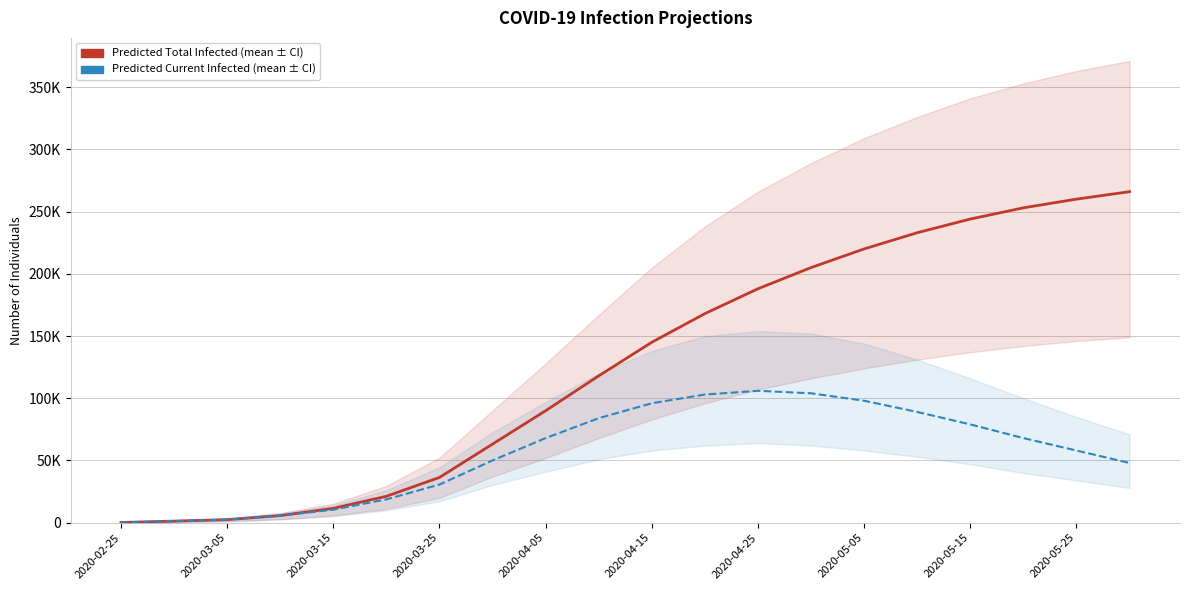

Reading right to left, extract all data points from this chart.

predicted_total_infected_mean: 266000	260000	253000	244000	233000	220000	205000	188000	168000	145000	118000	90000	63185	36382	21241	11541	5690	2473	1292	215
predicted_current_infected_mean: 48000	58000	68000	79000	89000	98000	104000	106000	103000	96000	84000	68000	50053	30692	18768	10464	5690	2473	1292	215
predicted_total_infected_upper: 371000	363000	353000	341000	326000	309000	289000	266000	238000	205000	167000	128000	90193	52284	29652	15307	7685	3420	1800	300
predicted_current_infected_upper: 71000	85000	100000	116000	131000	144000	152000	154000	150000	138000	120000	97000	72675	44600	26232	13807	7685	3420	1800	300